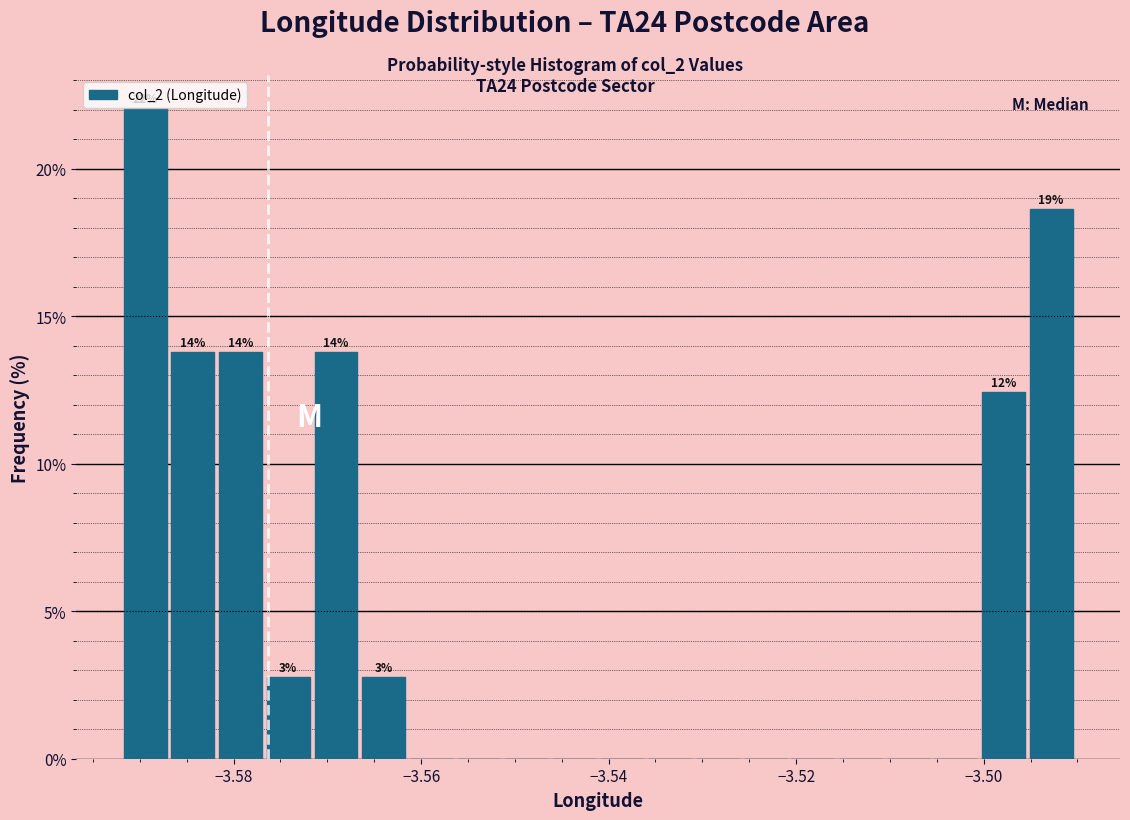

Around what value on the x-axis is the tallest bar? Give the approximate position of its centre, as read against the axis.

-3.590